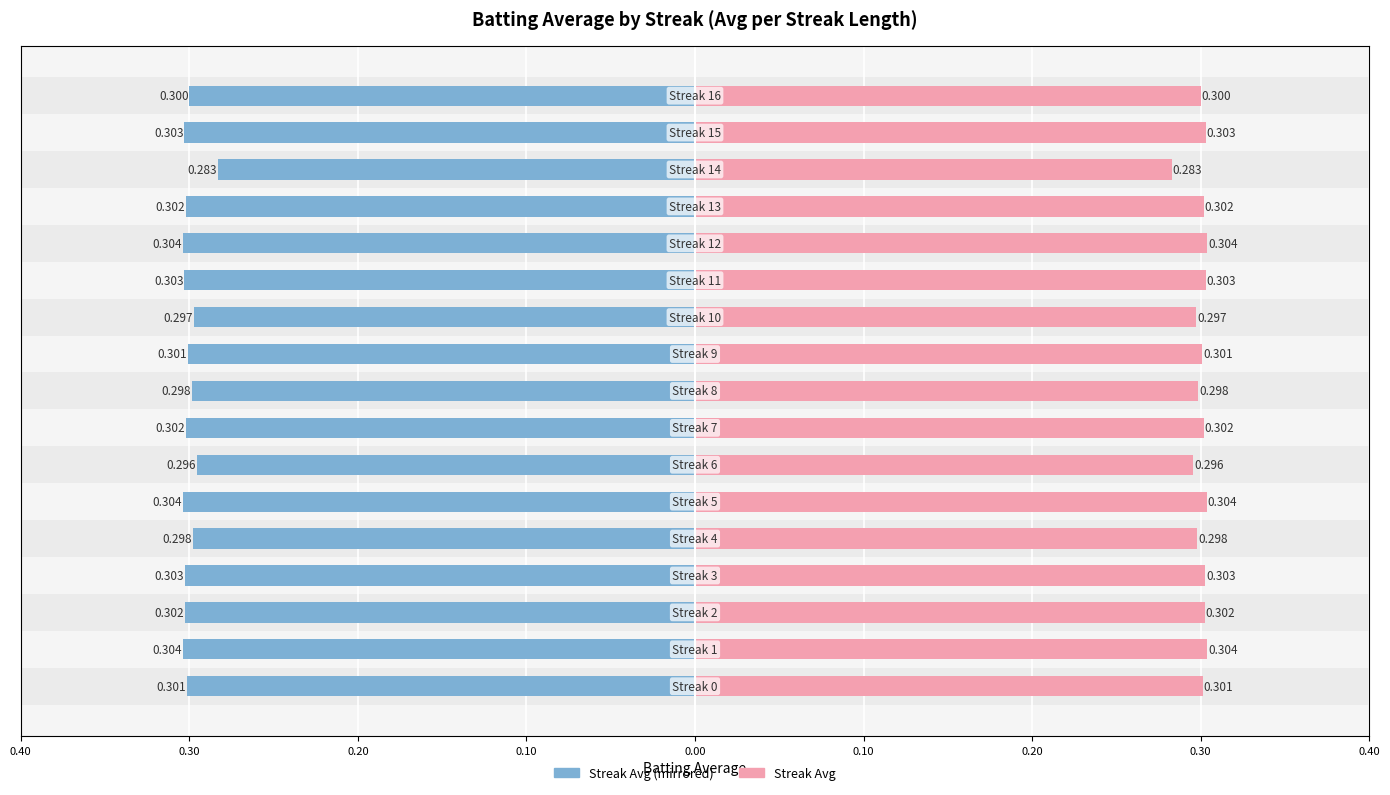

Reading right to left, what are all the values shown in this chart?

Streak Avg (left): -0.3	-0.3	-0.3	-0.3	-0.3	-0.3	-0.3	-0.3	-0.3	-0.3	-0.3	-0.3	-0.3	-0.3	-0.3	-0.3	-0.3
Streak Avg (right): 0.3	0.3	0.3	0.3	0.3	0.3	0.3	0.3	0.3	0.3	0.3	0.3	0.3	0.3	0.3	0.3	0.3